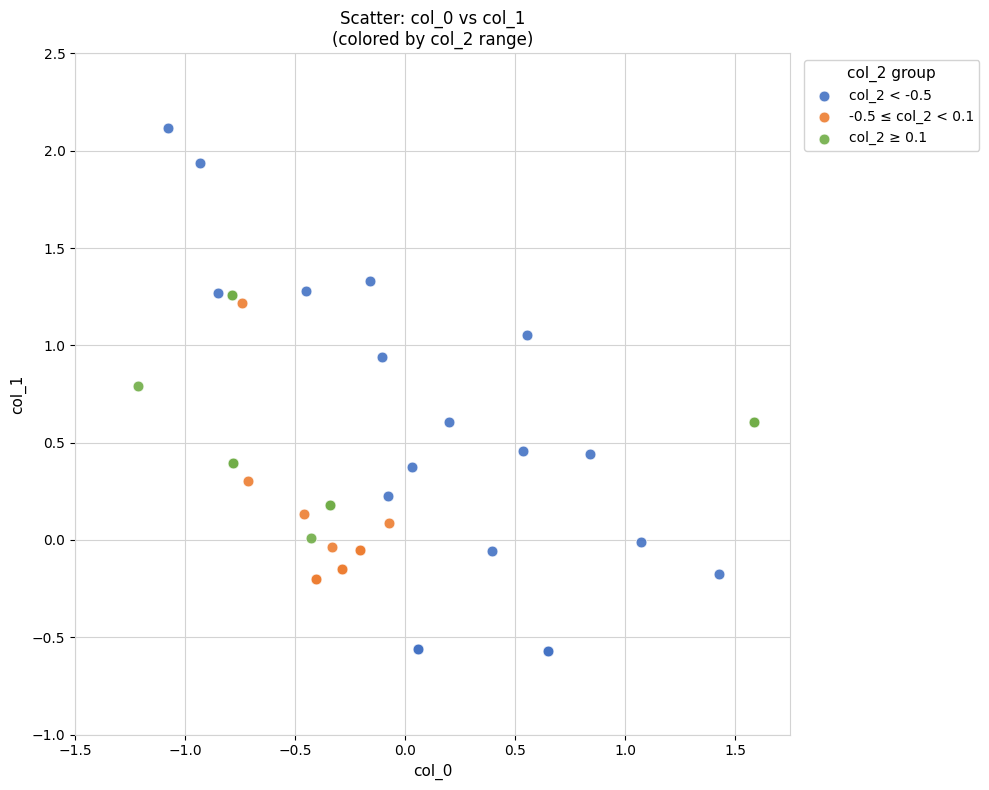

Which series contains the lowest Y value?

col_2 < -0.5